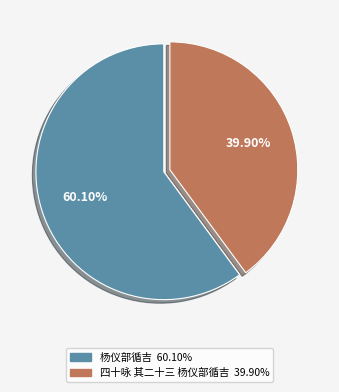

To the nearest percent, what portion does 杨仪部循吉 represent?

60%